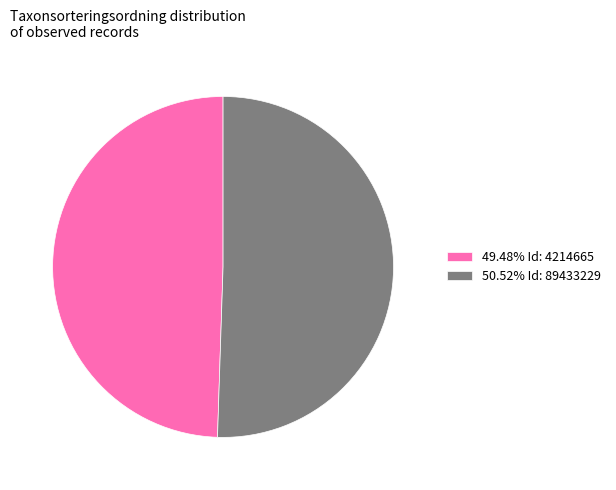

What is the ratio of the value at 50.52% Id: 89433229 to the value at 49.48% Id: 4214665?

1.0